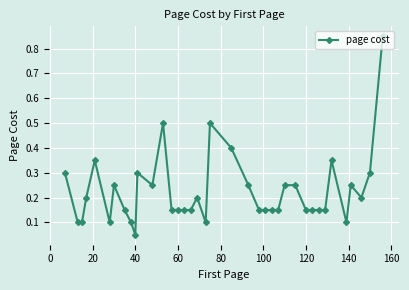

What is the difference between the second highest and second lowest values?

0.4